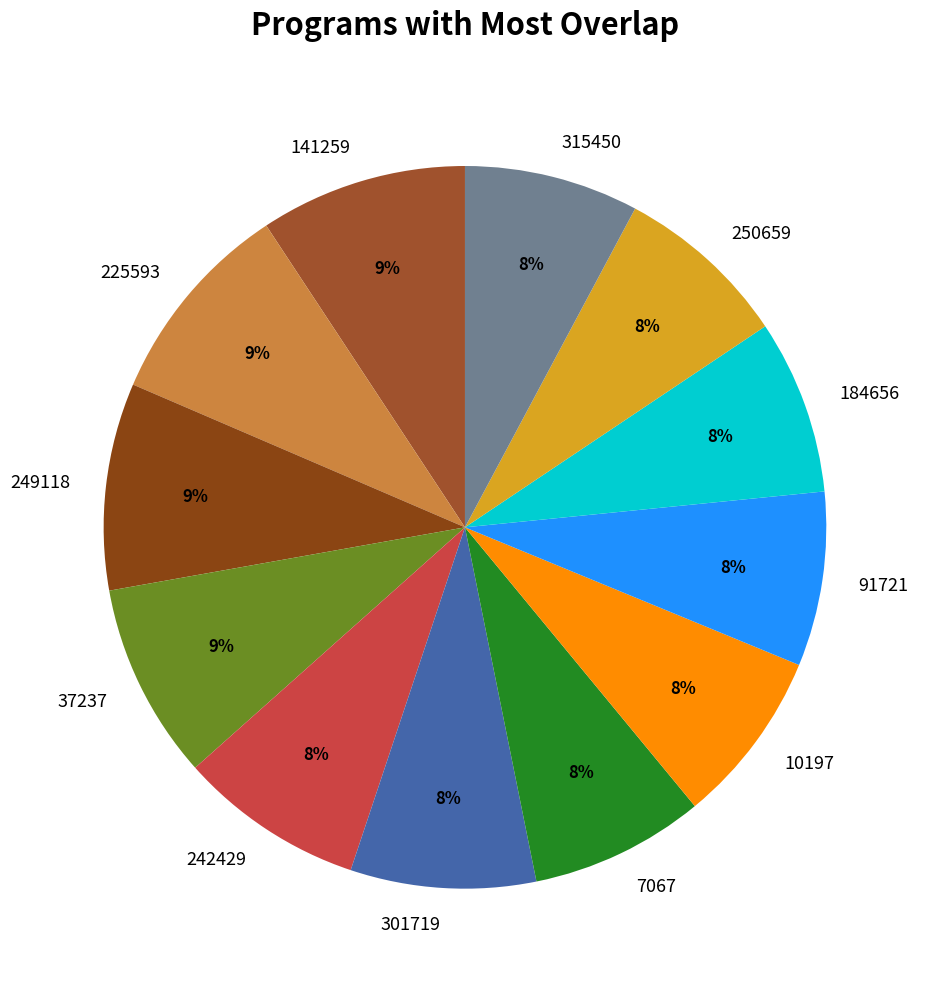

Between 315450 and 225593, which is larger?

225593